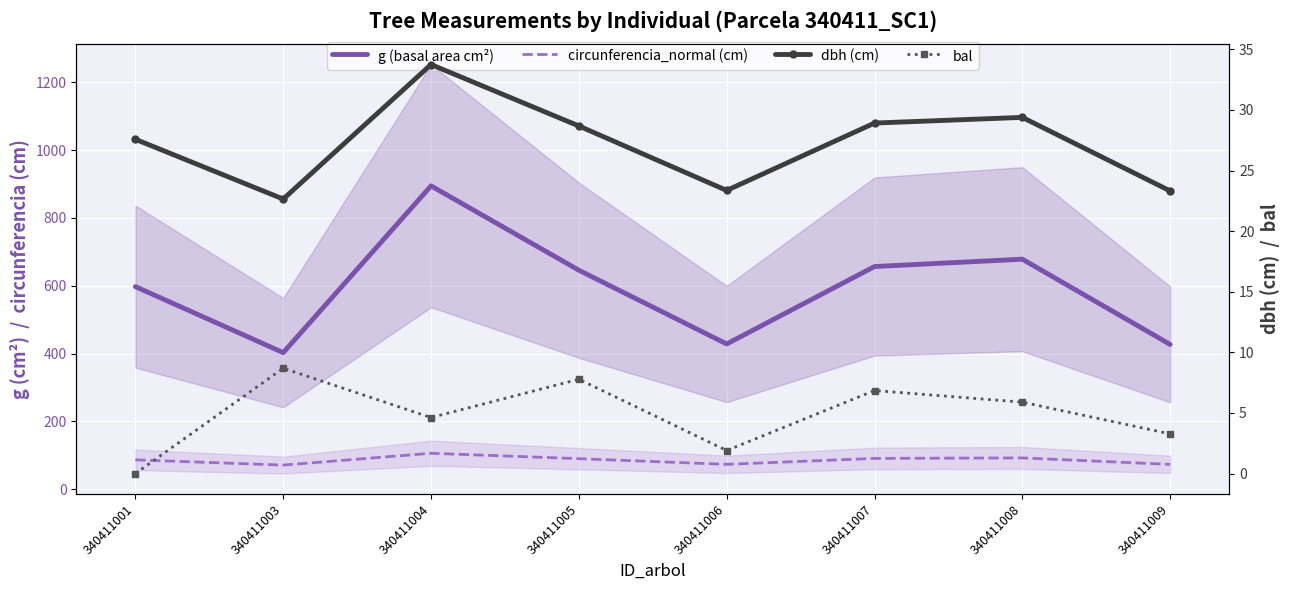

What is the value of the bal point at the 6th from the left?

6.8